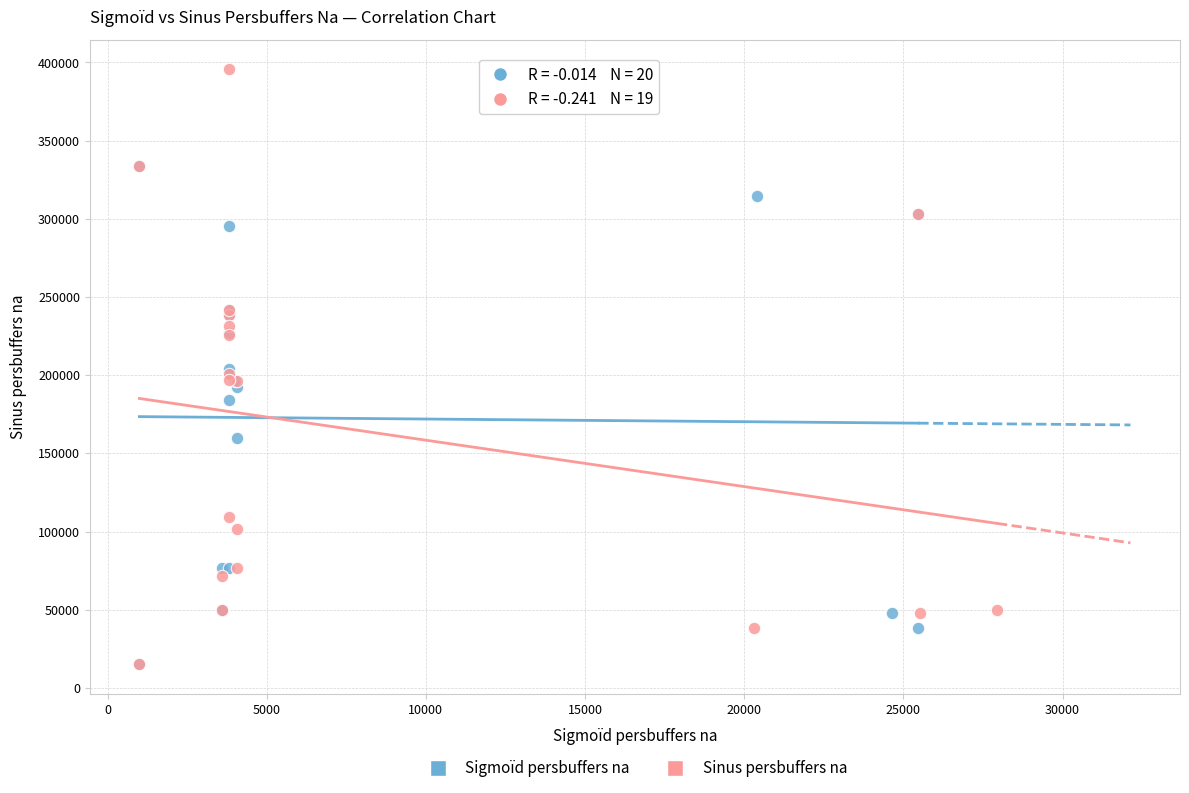

Which series has the widest spread of Y values?

Sinus persbuffers na